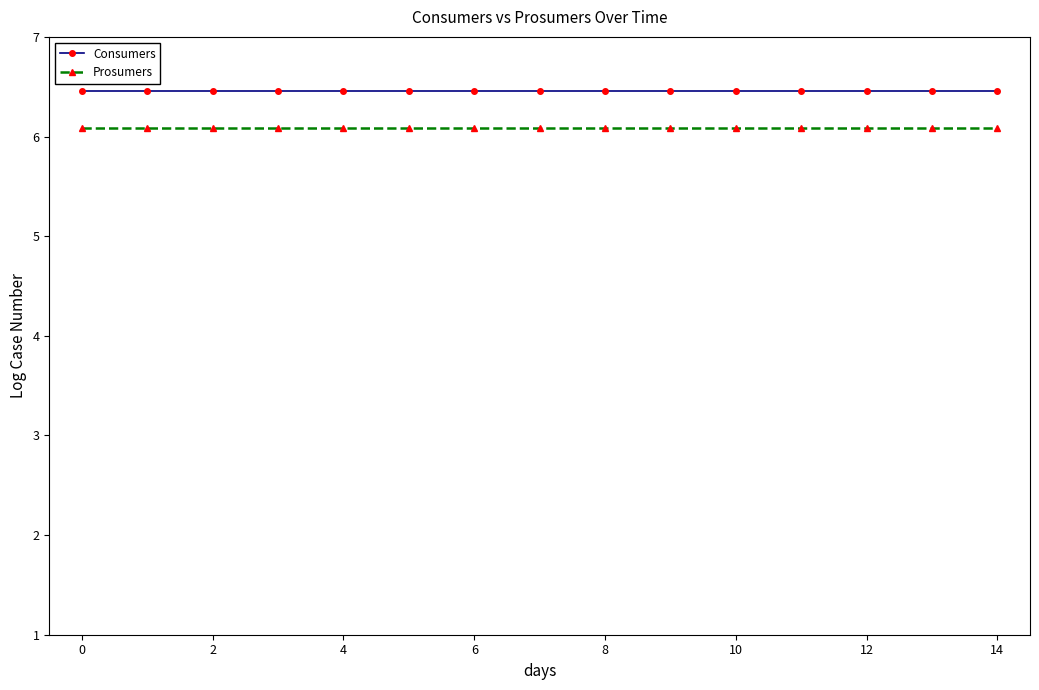

What is the minimum value for Prosumers?

6.1